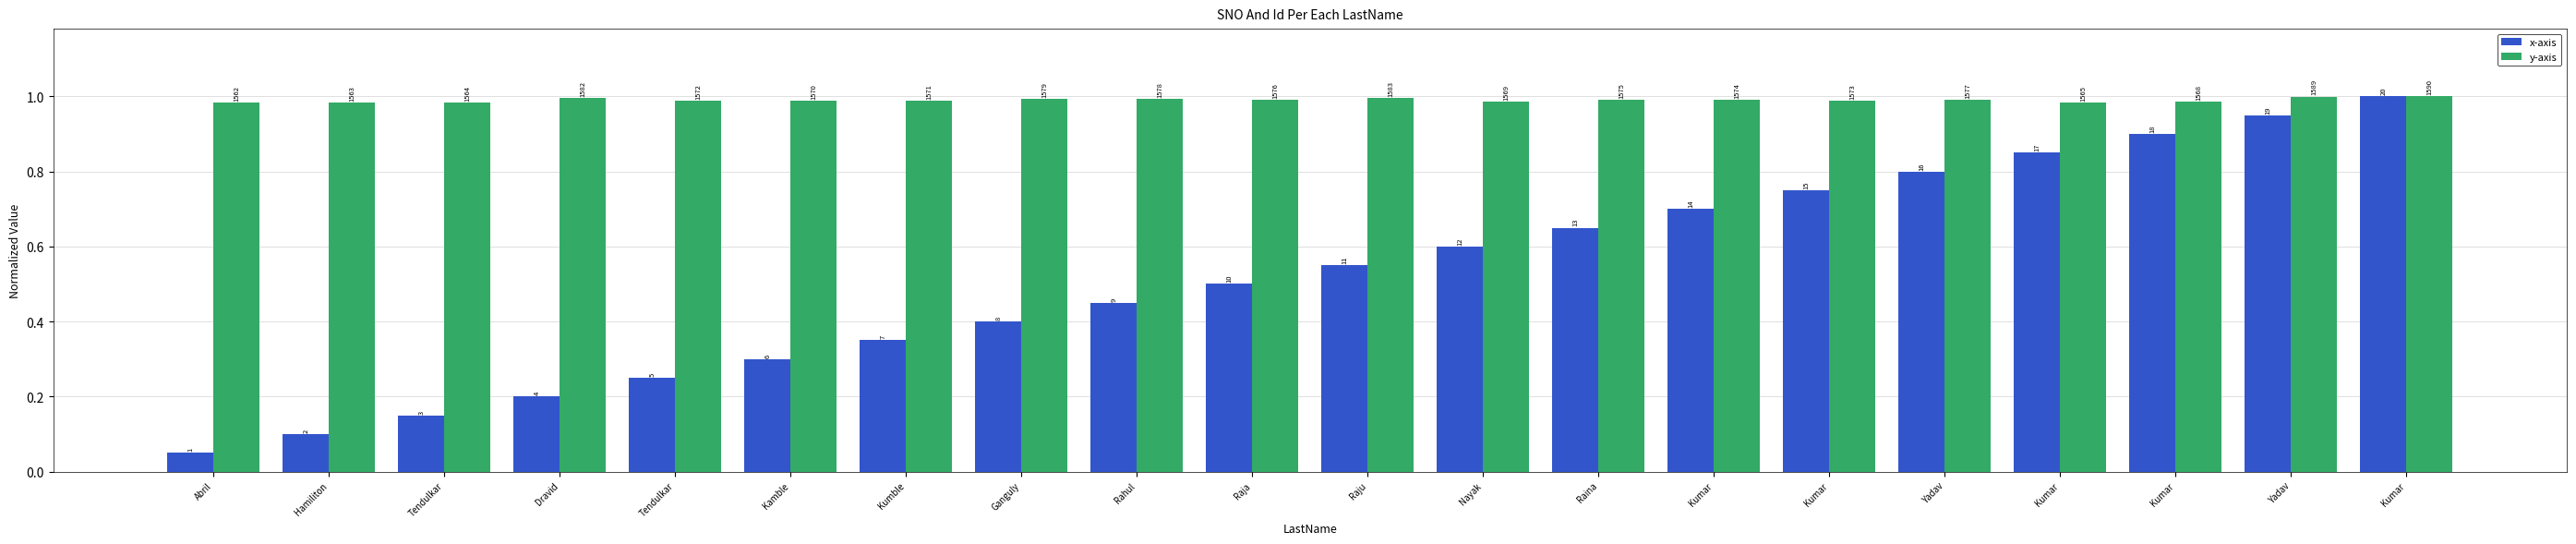

At Kumar, list the series in order from largest to smallest.

y-axis, x-axis